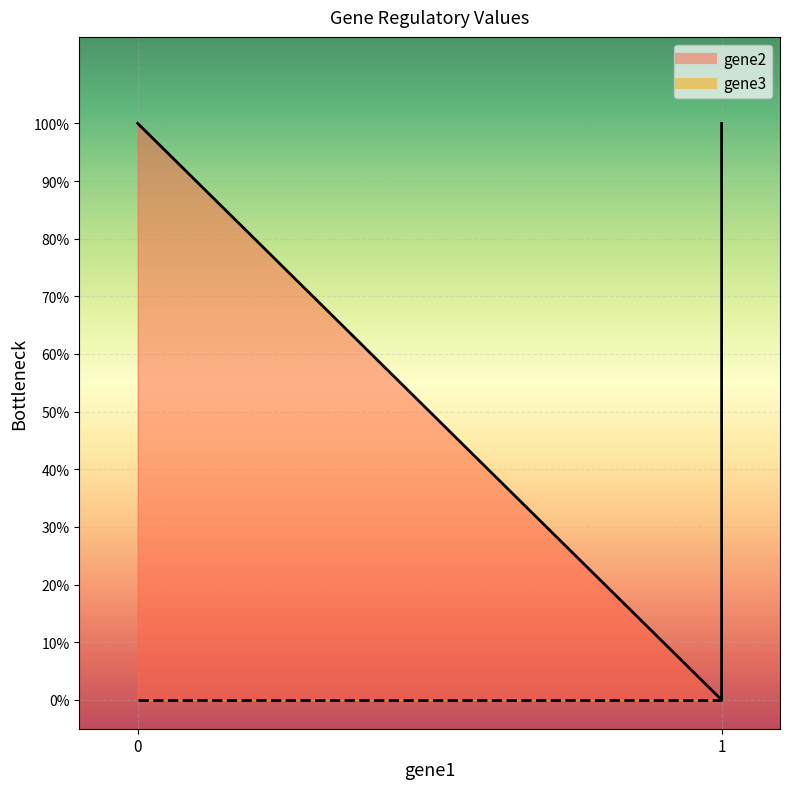

Rank the series by their average value, from lowest to highest.

gene3_line, gene2_line